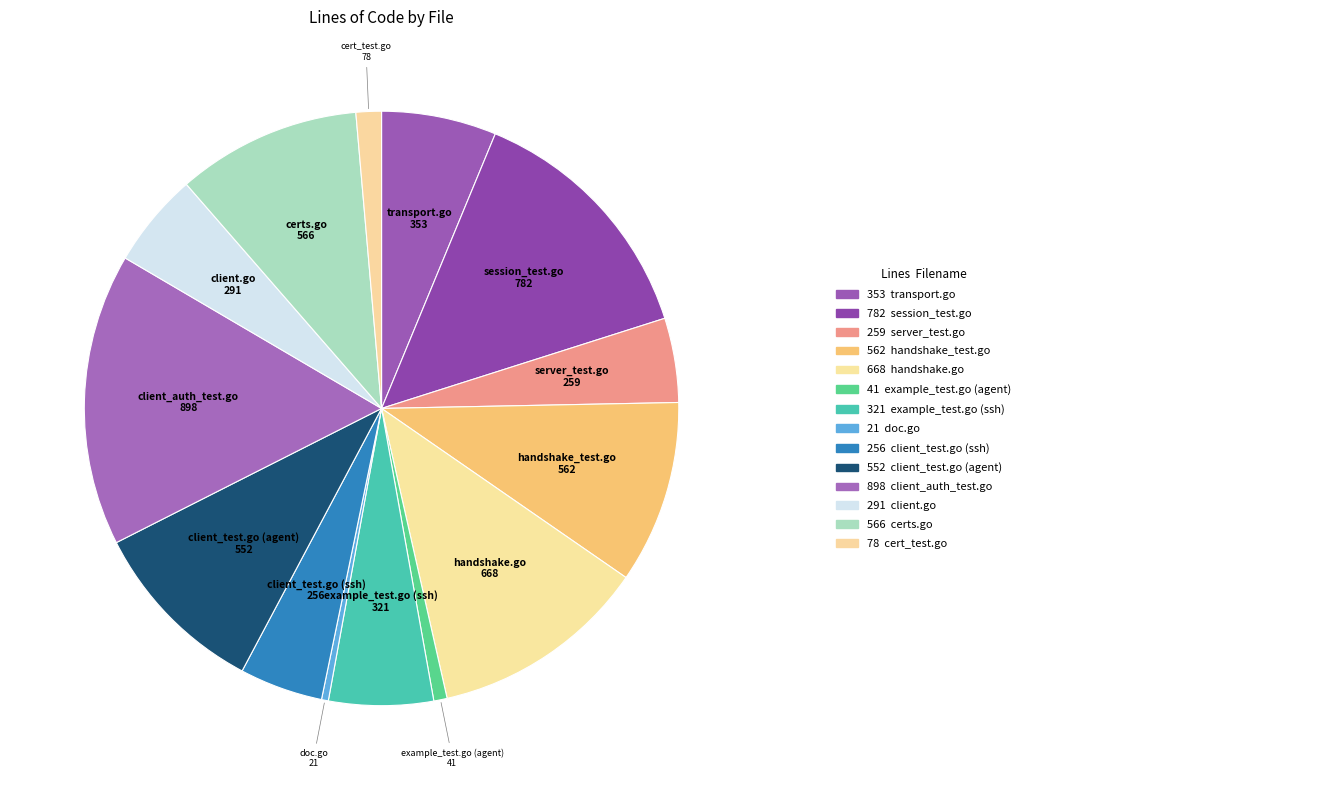

How many segments does this pie chart have?

14